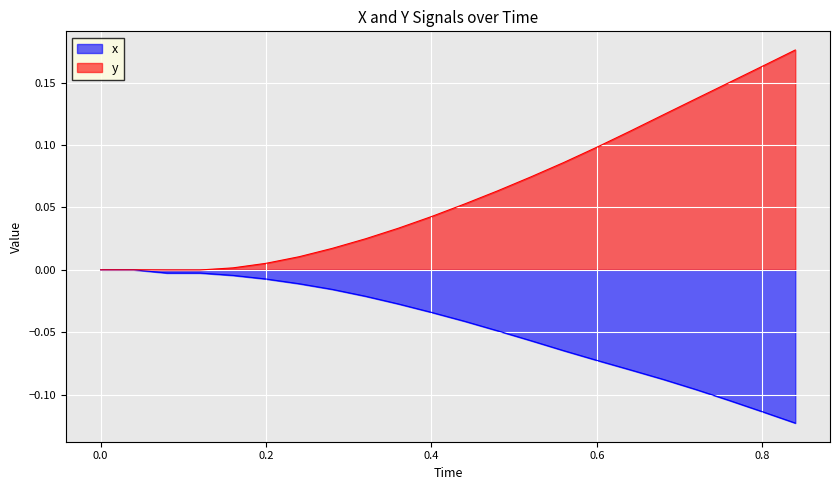

True or false: x and y cross at least once.

False